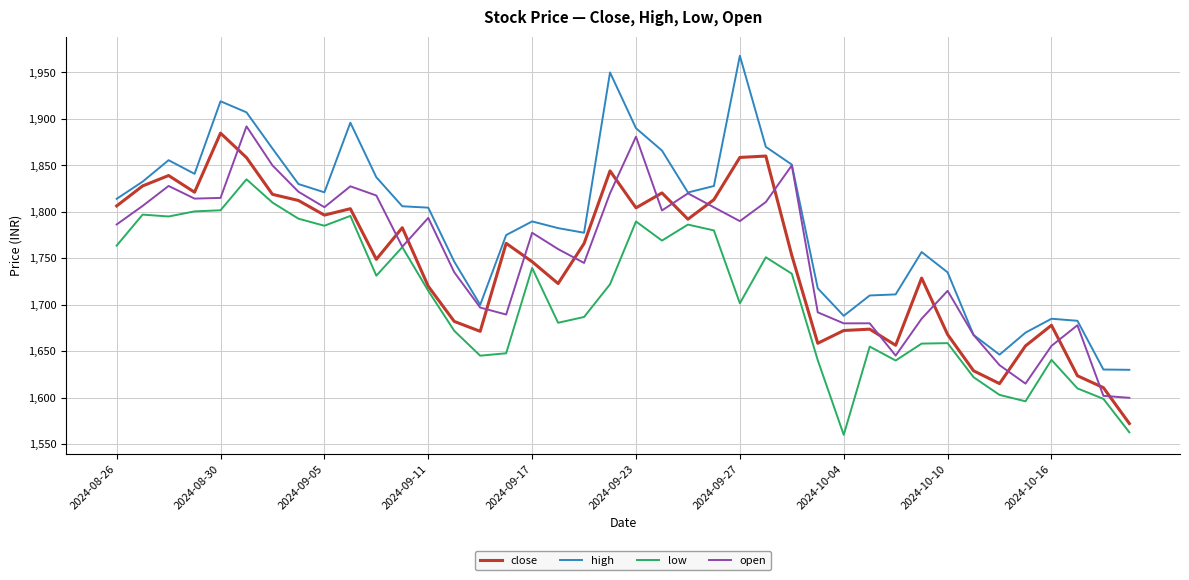

Which series ends up on top after the final intersection of close and open?

open